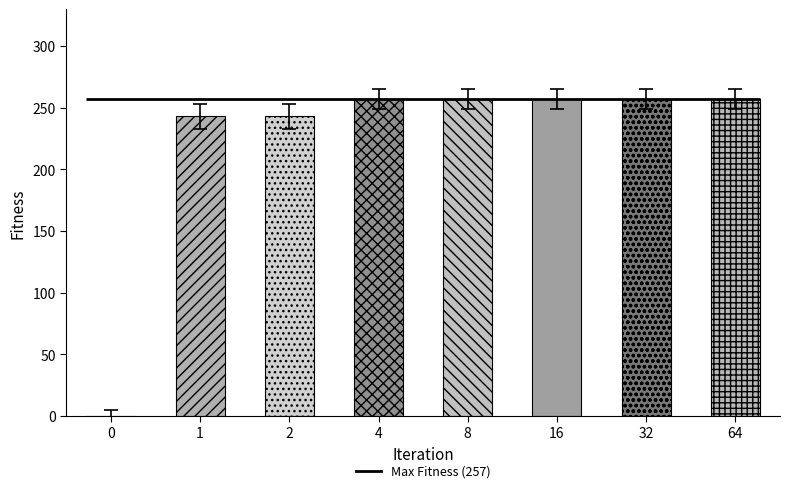

Reading left to right, extract all data points from this chart.

0=5	1=253	2=253	4=265	8=265	16=265	32=265	64=265